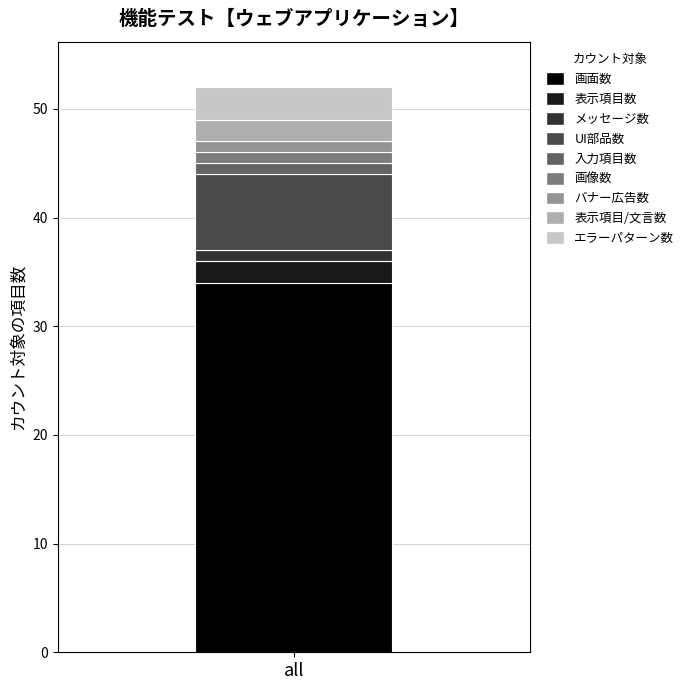

Is it true that 画面数 equals 34 at all?

True